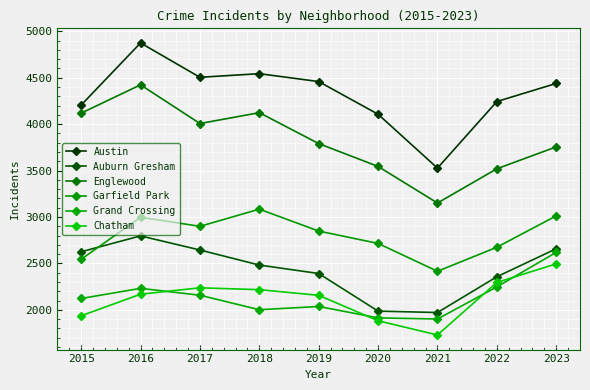

What is the difference between the second highest and minimum values in the Chatham series?

566